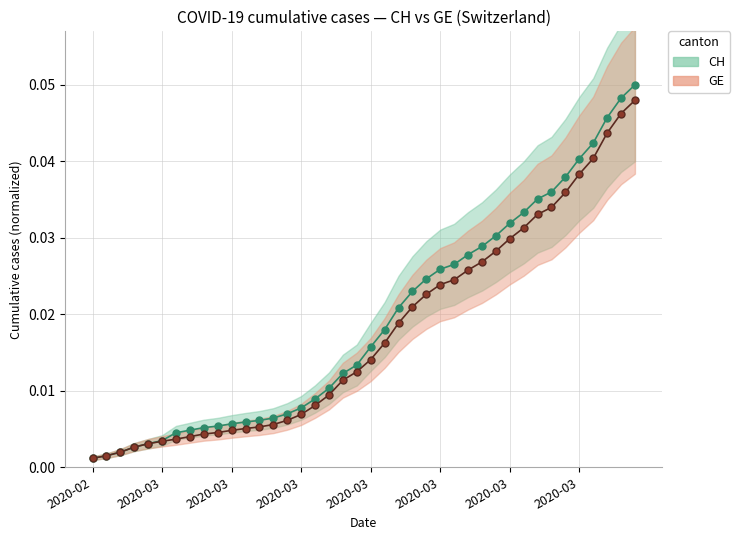

True or false: CH has a value of 0.0 at 2020-03-07.

False